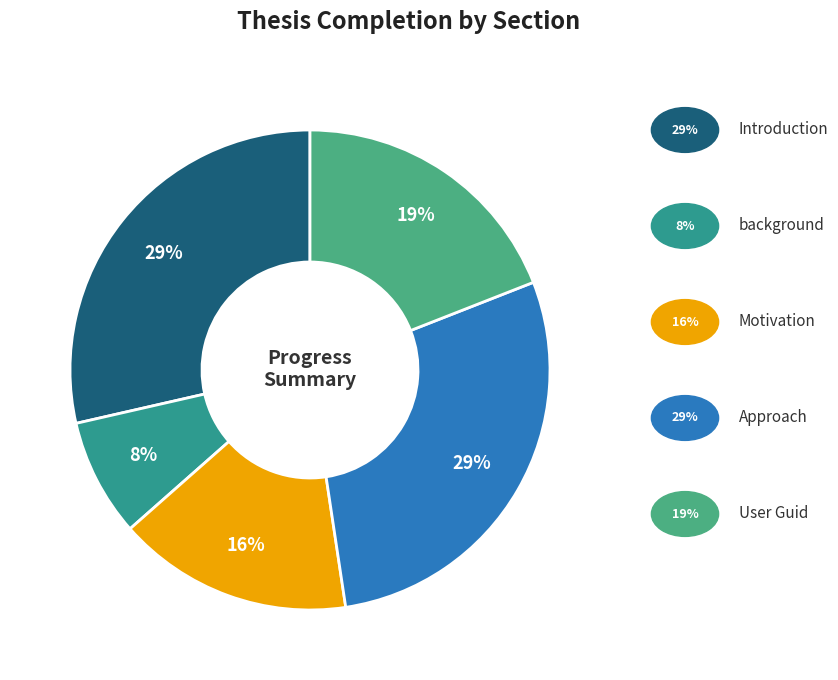

Rank the categories by value from highest to lowest.

Introduction, Approach, User Guid, Motivation, background